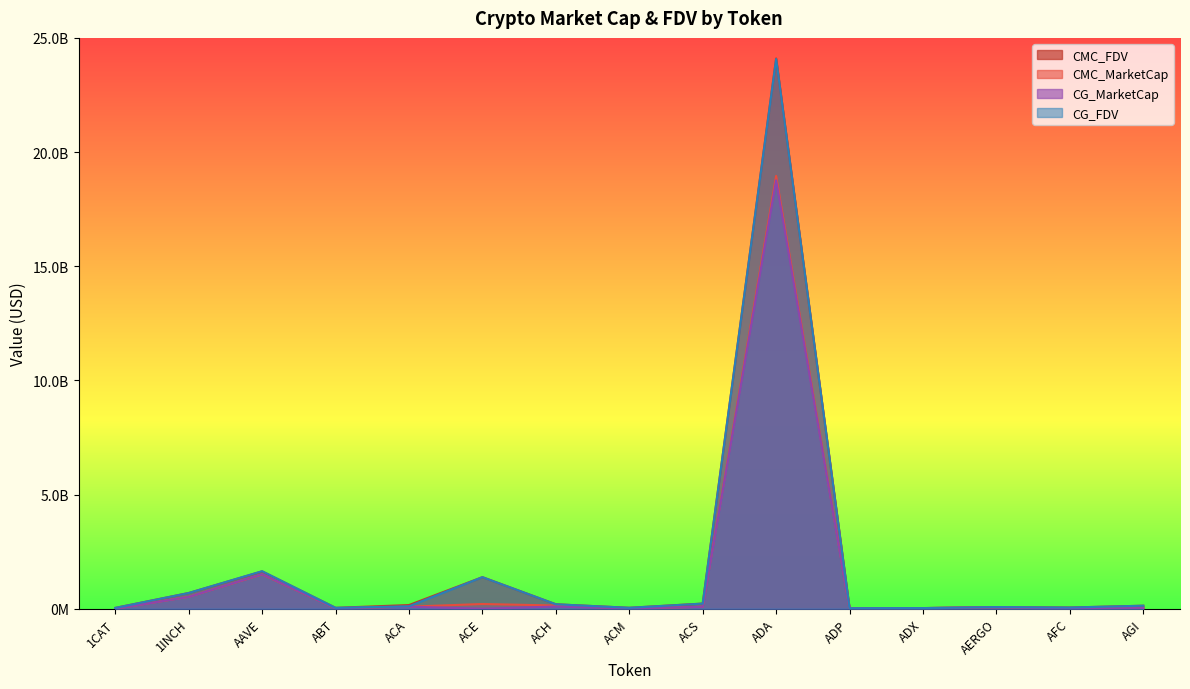

Which has a higher value, AFC or ADP?

AFC